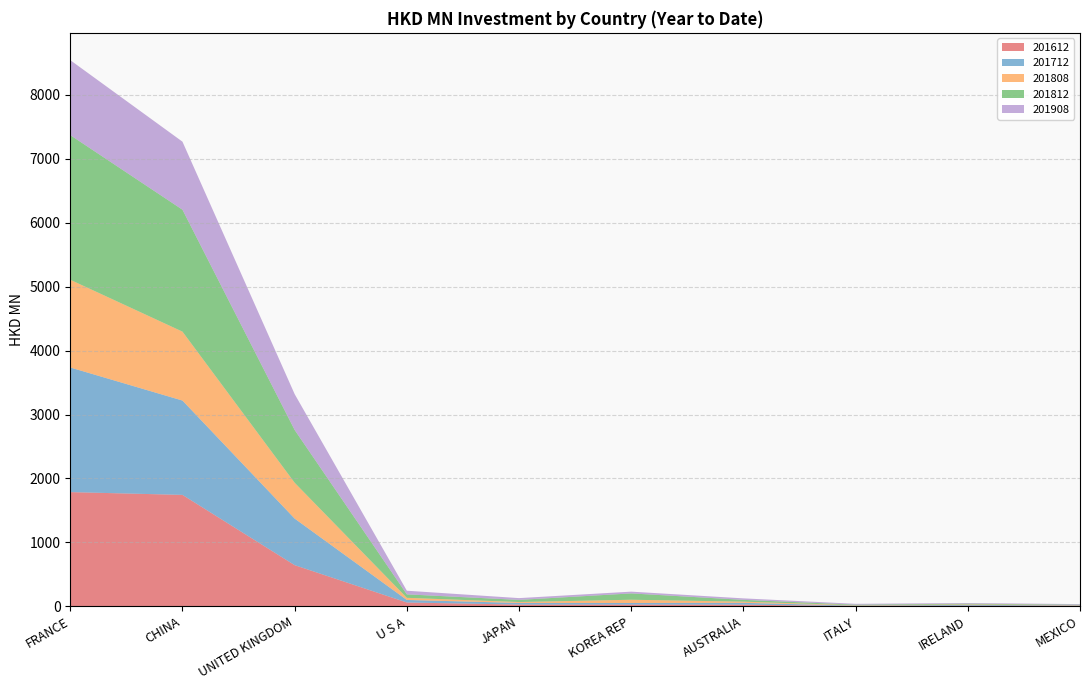

Reading left to right, extract all data points from this chart.

201612: FRANCE=1786.7	CHINA=1743.2	UNITED KINGDOM=644.2	U S A=60.0	JAPAN=27.4	KOREA REP=27.4	AUSTRALIA=26.3	ITALY=4.9	IRELAND=11.1	MEXICO=8.2
201712: FRANCE=1949.2	CHINA=1475.6	UNITED KINGDOM=728.4	U S A=39.8	JAPAN=25.7	KOREA REP=24.7	AUSTRALIA=28.5	ITALY=5.9	IRELAND=11.9	MEXICO=6.1
201808: FRANCE=1372.1	CHINA=1077.9	UNITED KINGDOM=560.7	U S A=33.3	JAPAN=14.0	KOREA REP=51.1	AUSTRALIA=18.2	ITALY=6.0	IRELAND=6.9	MEXICO=4.1
201812: FRANCE=2262.7	CHINA=1907.0	UNITED KINGDOM=825.3	U S A=54.4	JAPAN=33.7	KOREA REP=99.0	AUSTRALIA=28.2	ITALY=9.4	IRELAND=11.9	MEXICO=7.4
201908: FRANCE=1172.5	CHINA=1064.1	UNITED KINGDOM=560.6	U S A=56.9	JAPAN=27.7	KOREA REP=27.6	AUSTRALIA=23.2	ITALY=13.1	IRELAND=10.2	MEXICO=9.1